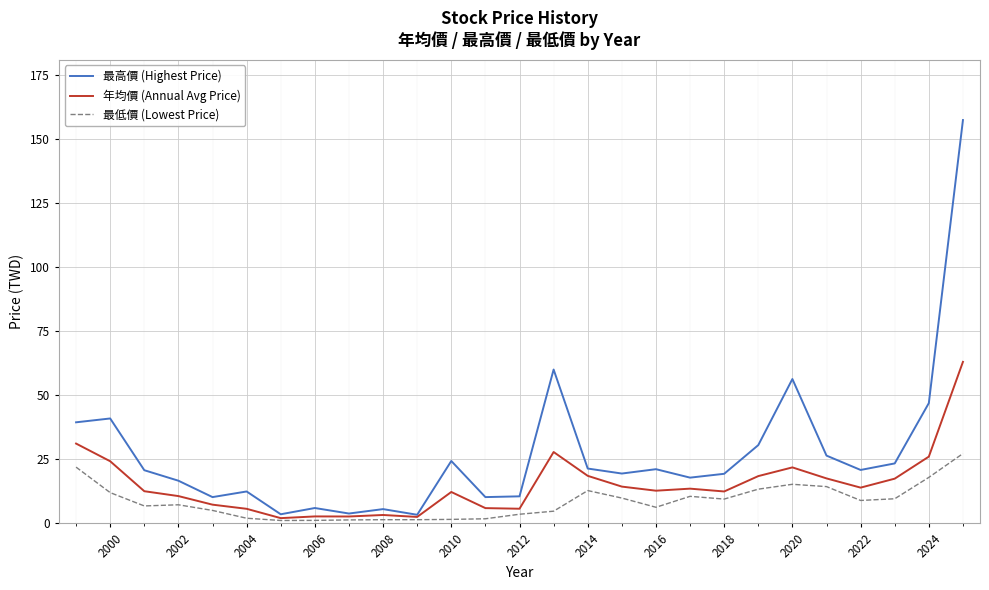

Which series has the largest total across all categories?

最高價 (Highest Price)